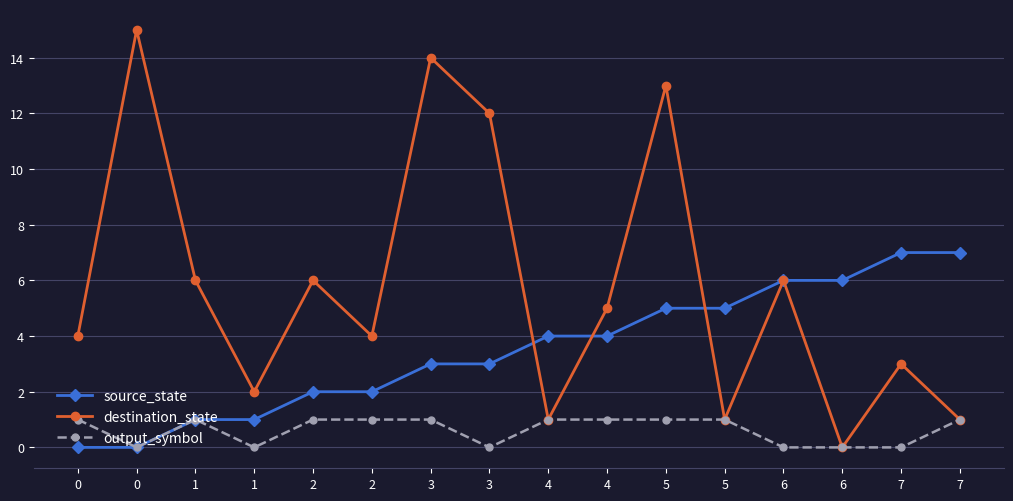

How many distinct data groups are displayed?

3